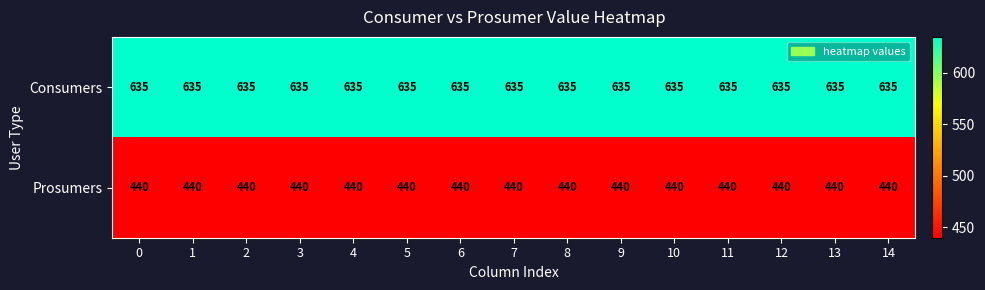

What is the total value across all series at 3?

1075